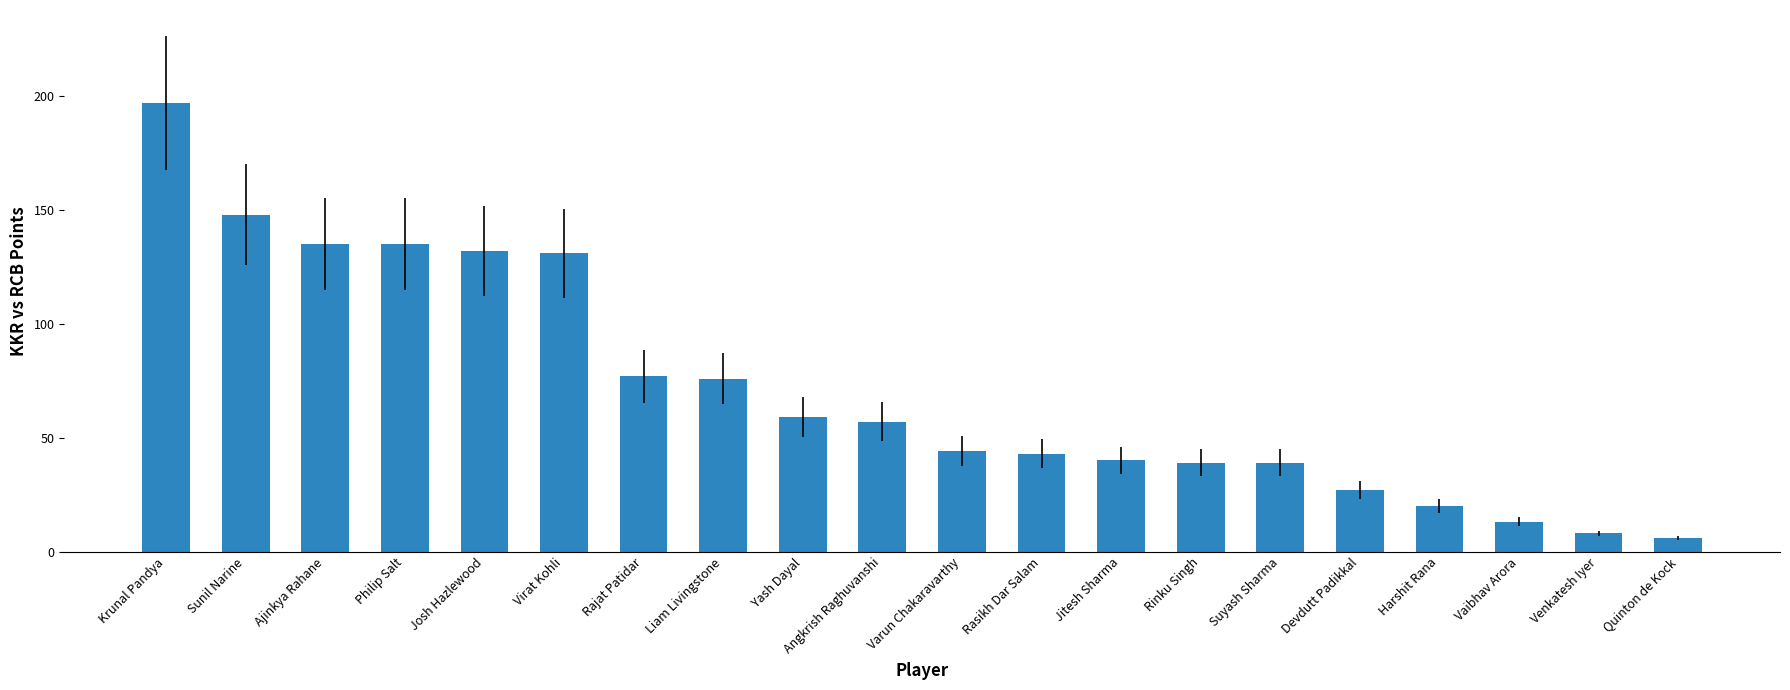

What is the approximate value at Philip Salt?

135